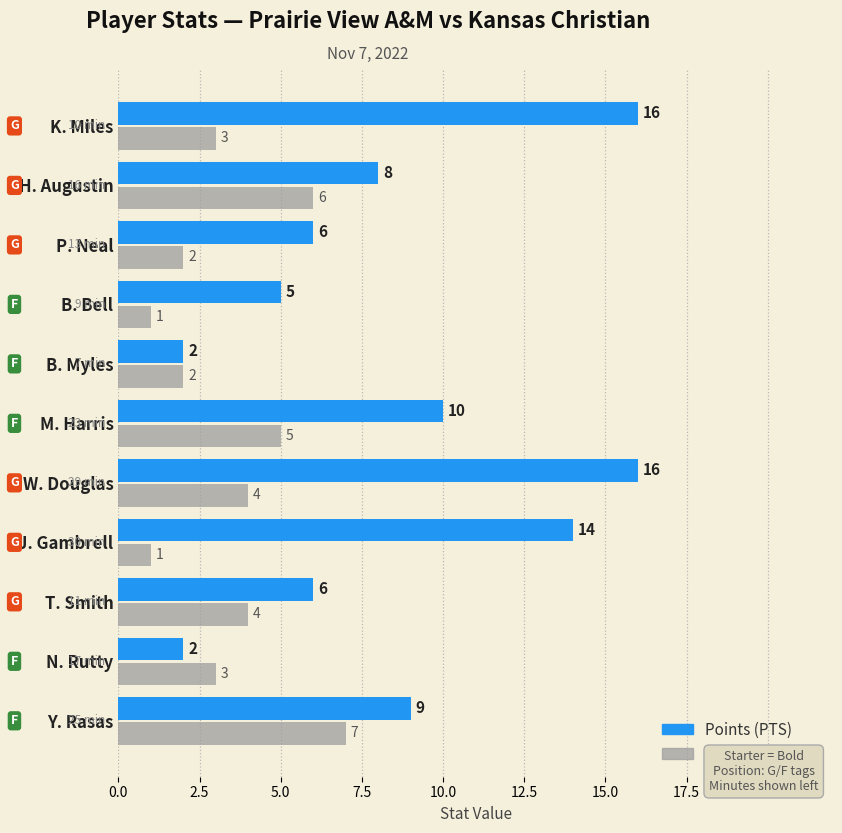

What is the total value across all series at J. Gambrell?

15